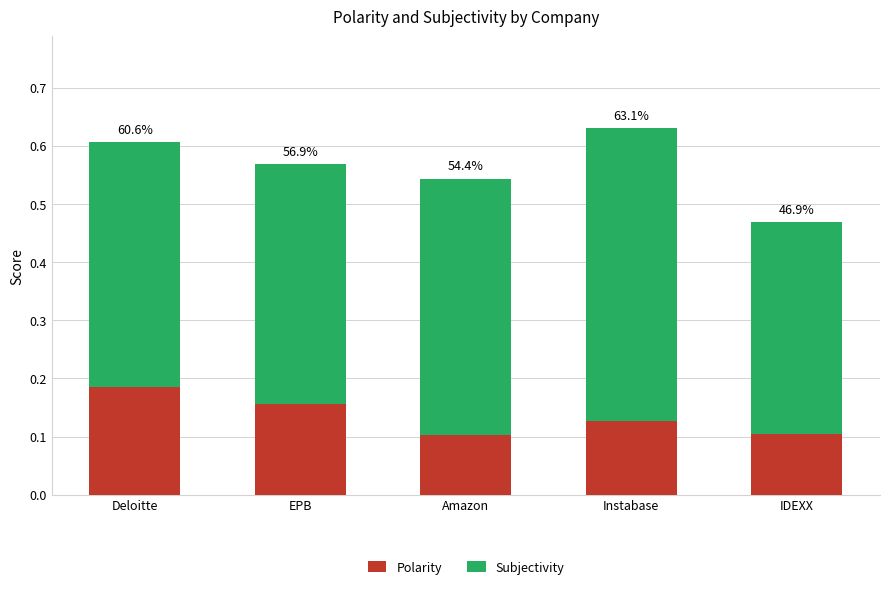

What is the label of the 3rd bar from the right?

Amazon